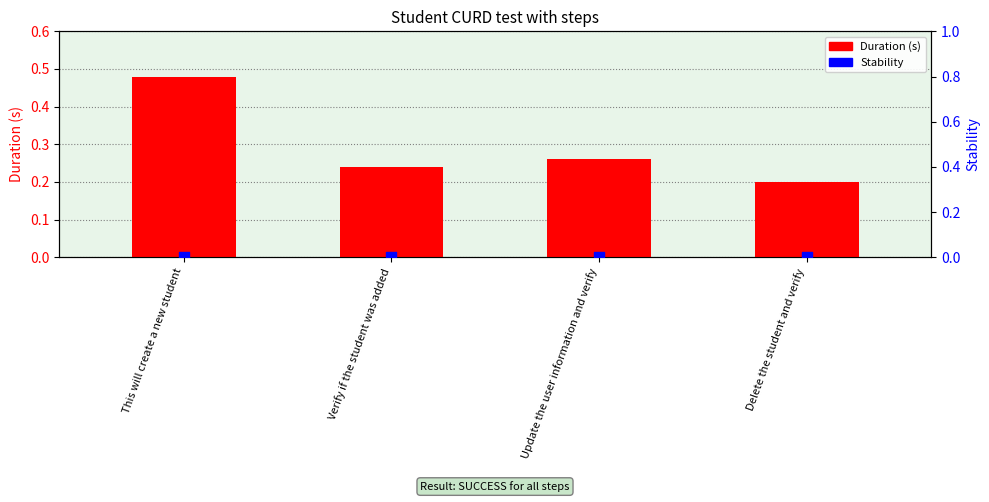

At how many categories does at least one series exceed 0?

4